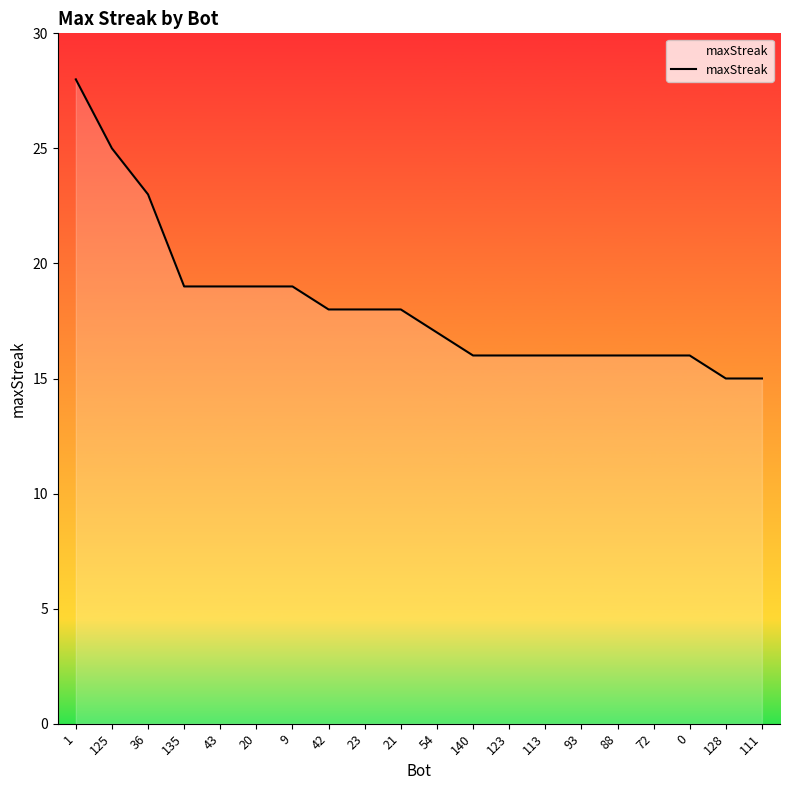

What is the change in value from 125 to 23?

-7